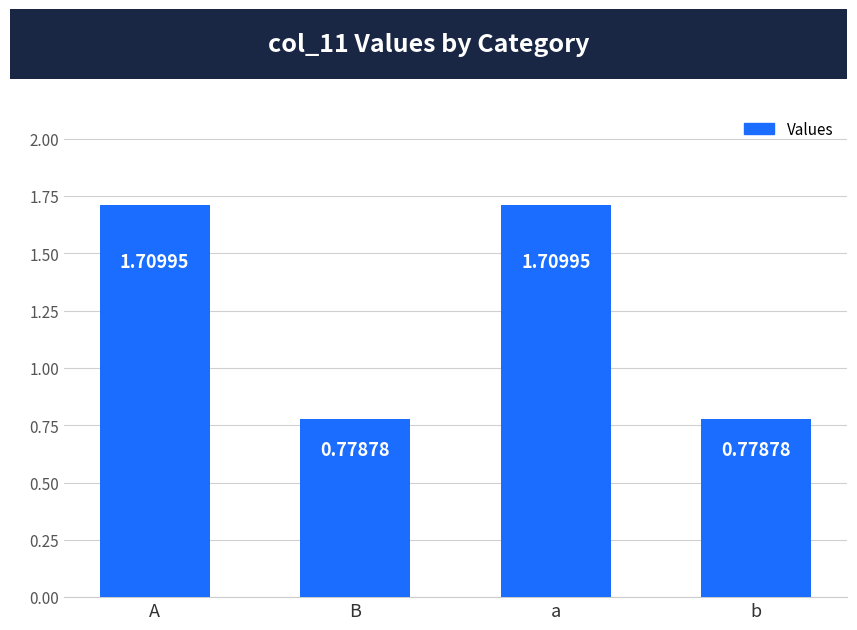

Between a and b, which is larger?

a